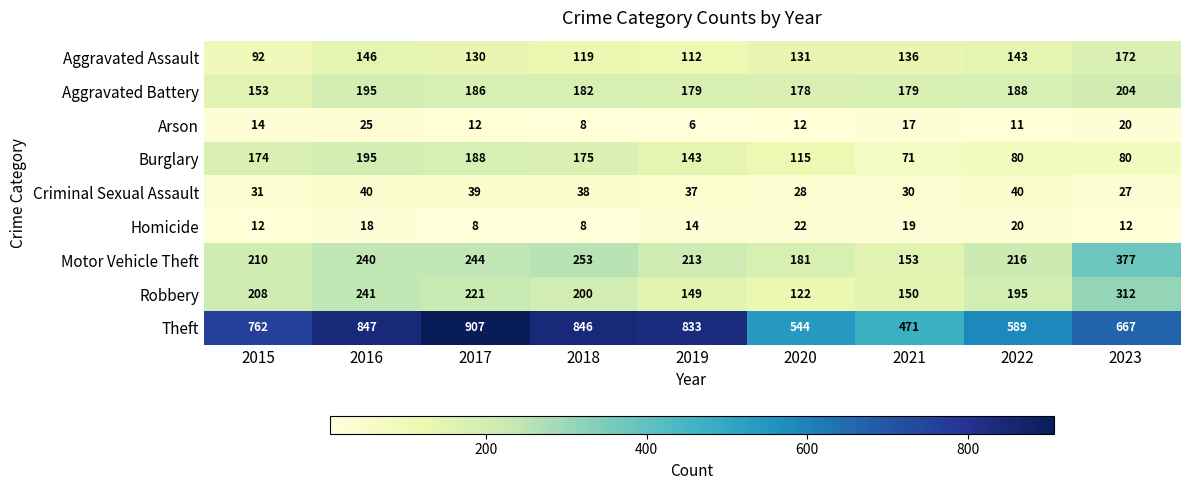

What is the spread (max minus min) of values at 2016?

829